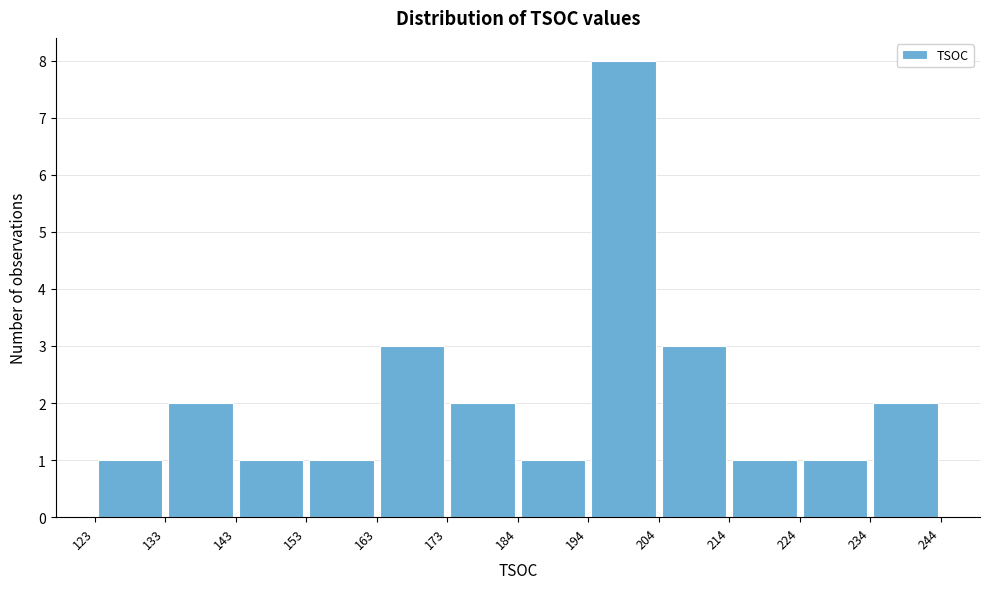

What is the height of the bar covering 173 to 184 on the x-axis? The values are not printed on the chart, so give them approximately, as read against the axis.

2